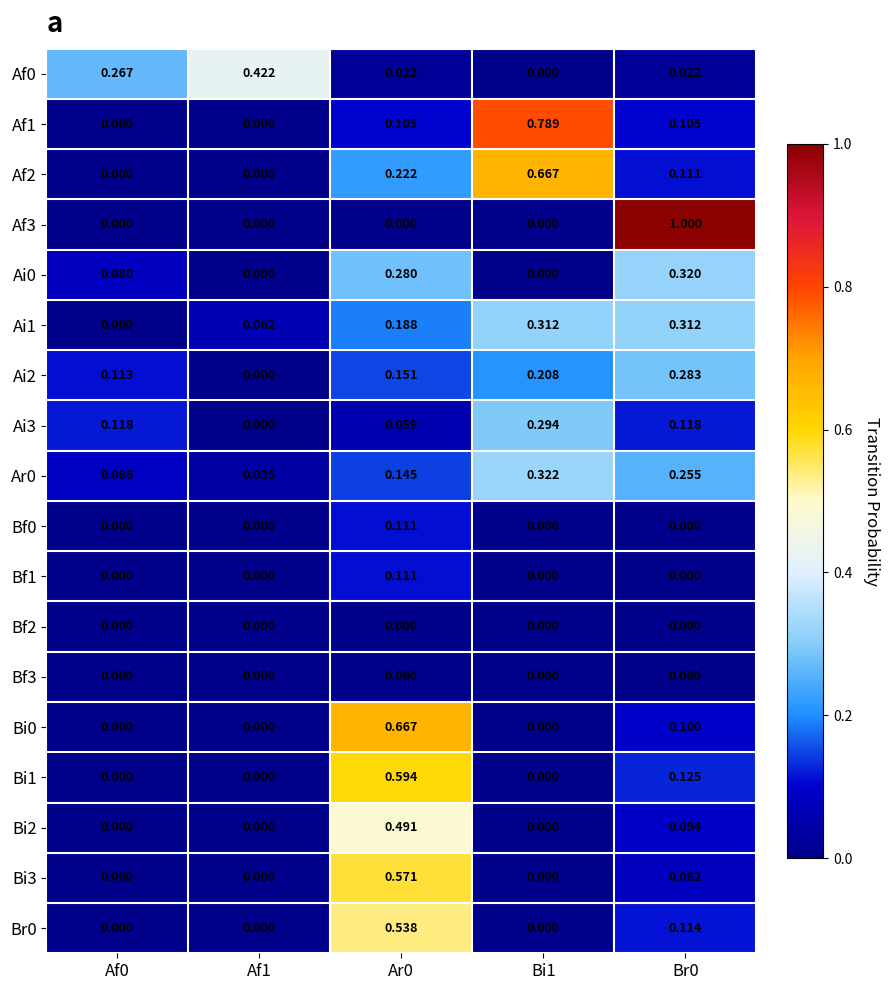

At how many categories does at least one series exceed 0?

5